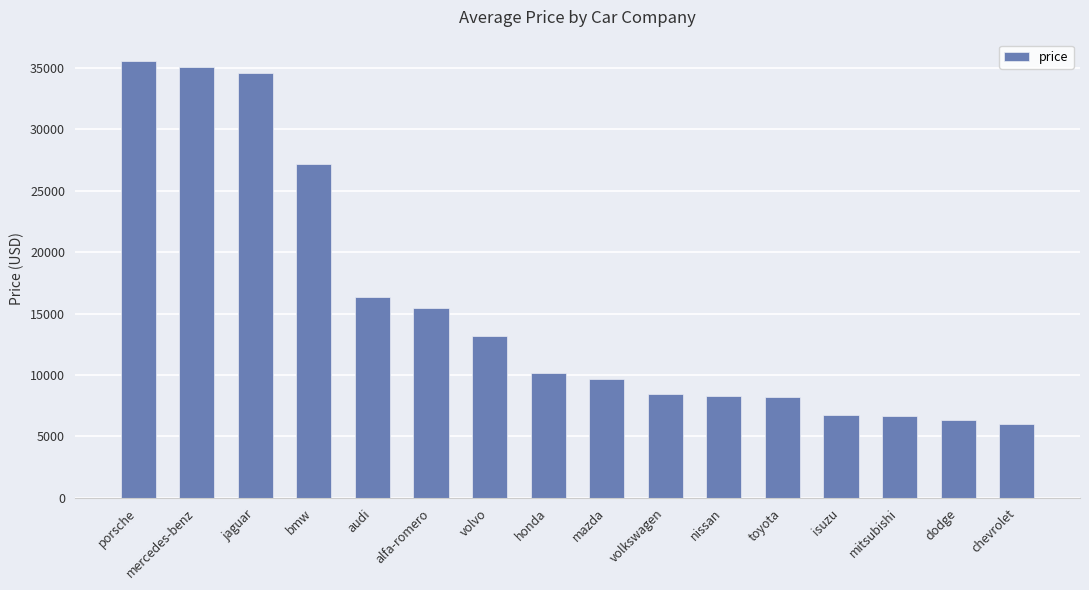

What is the maximum value shown in the chart?

35528.0